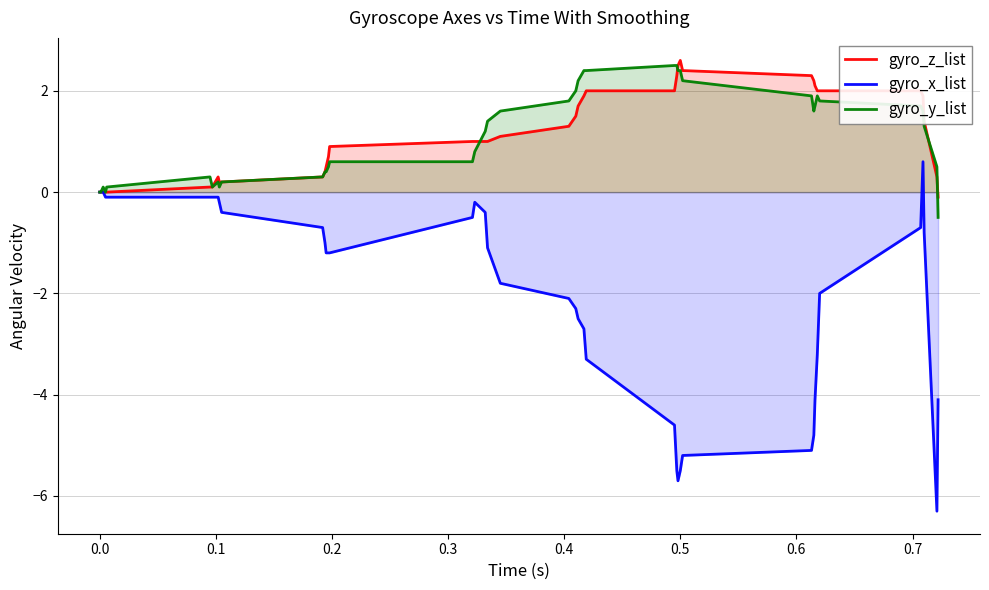

What is the lowest value of the gyro_y_list series?

-0.5